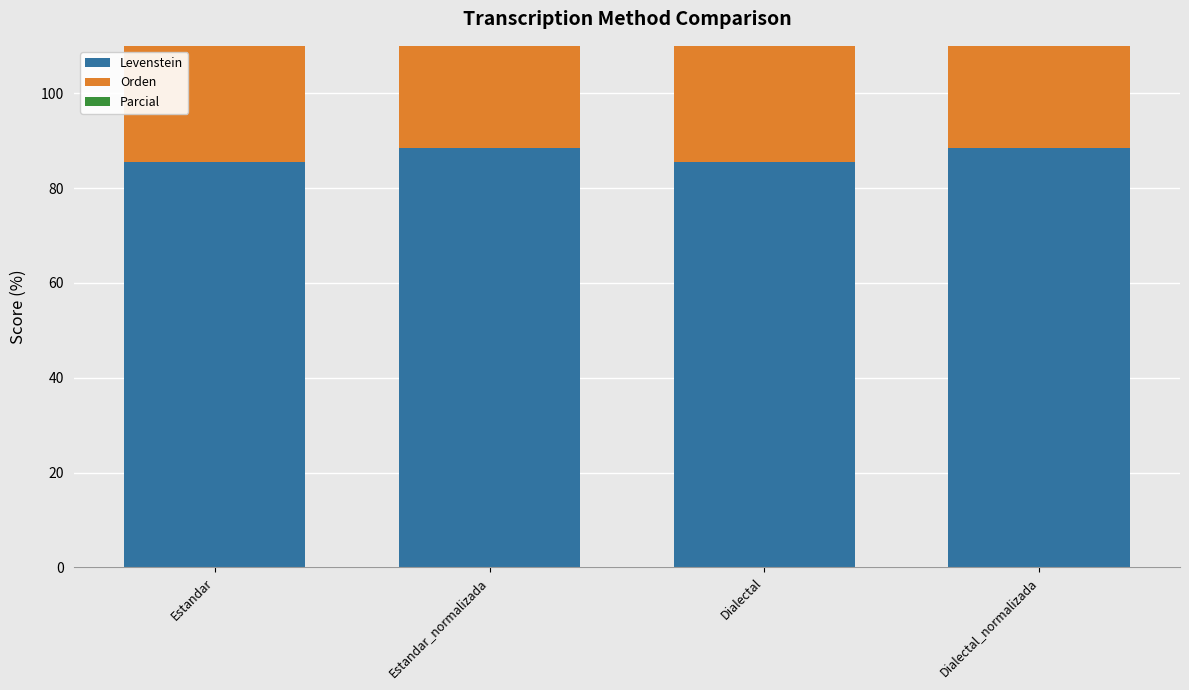

What is the difference between the second highest and second lowest values in the Levenstein series?

2.8